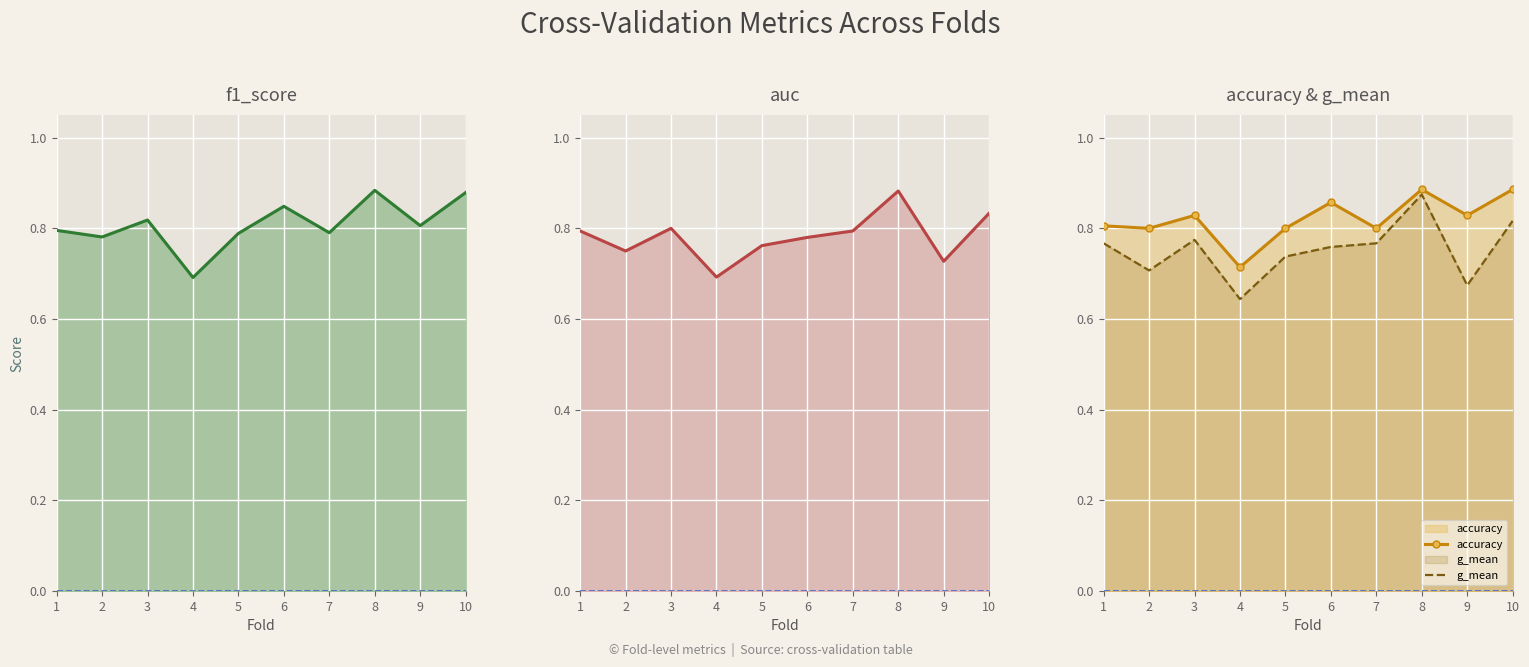

What is the value of the g_mean point at the 4th from the left?

0.6